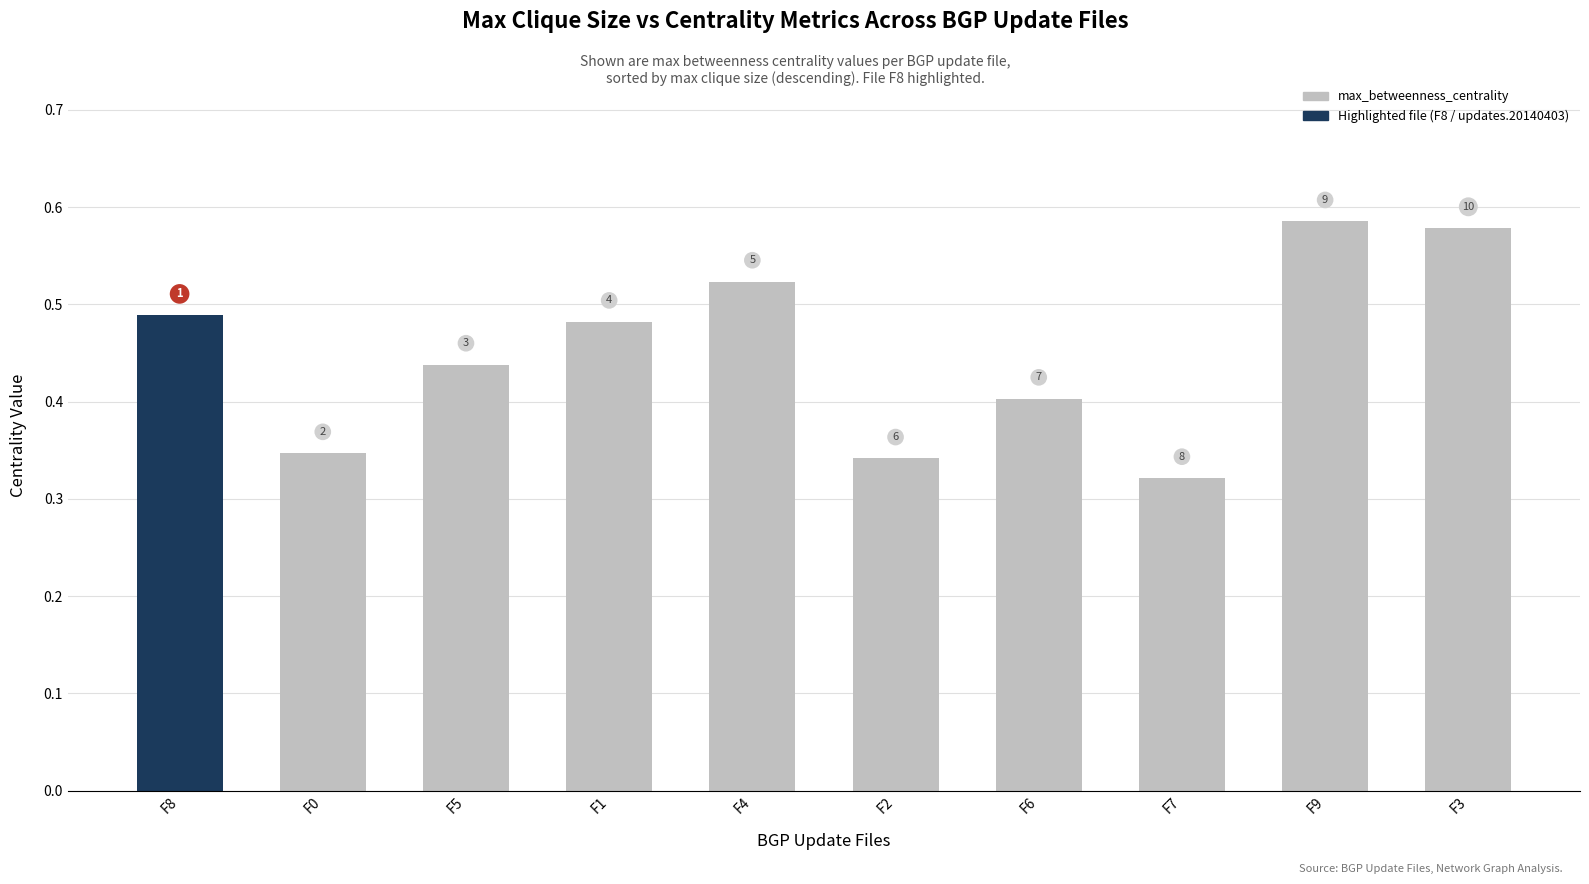

Rank the categories by value from highest to lowest.

F9, F3, F4, F8, F1, F5, F6, F0, F2, F7